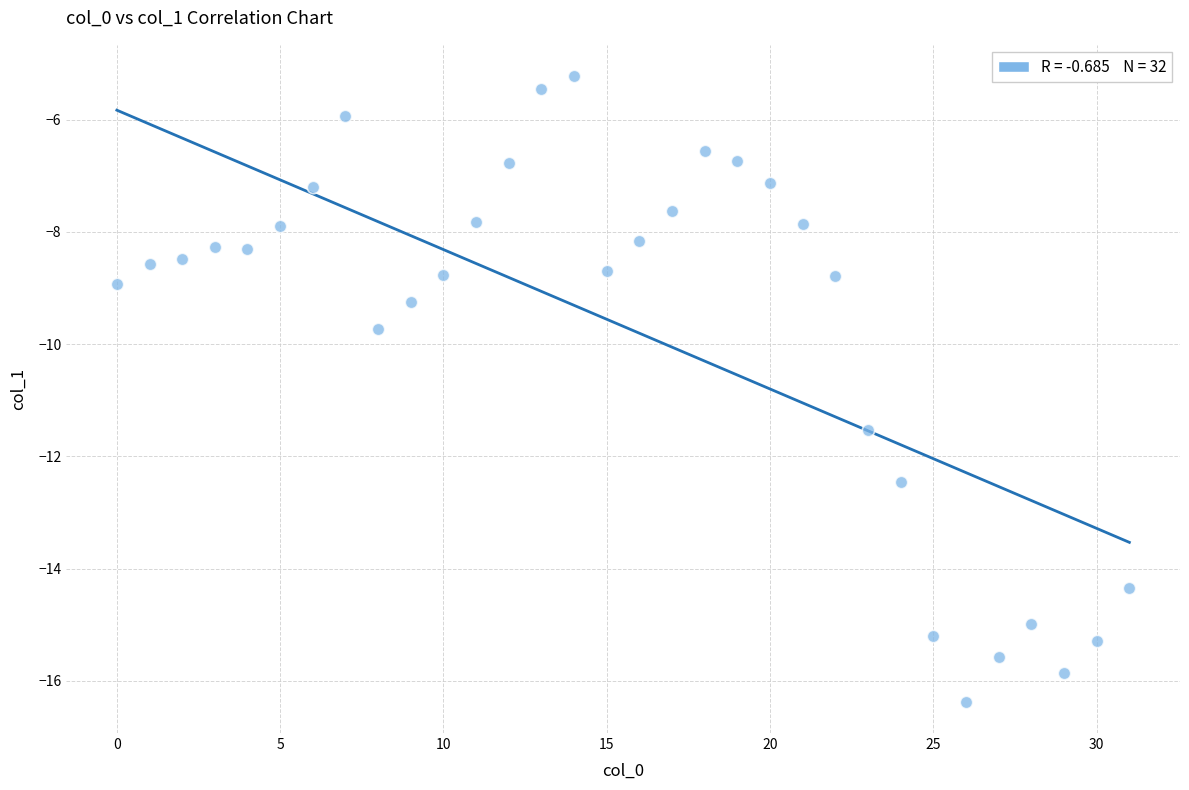

What Y value in the scatter plot is closest to -10?

-9.7